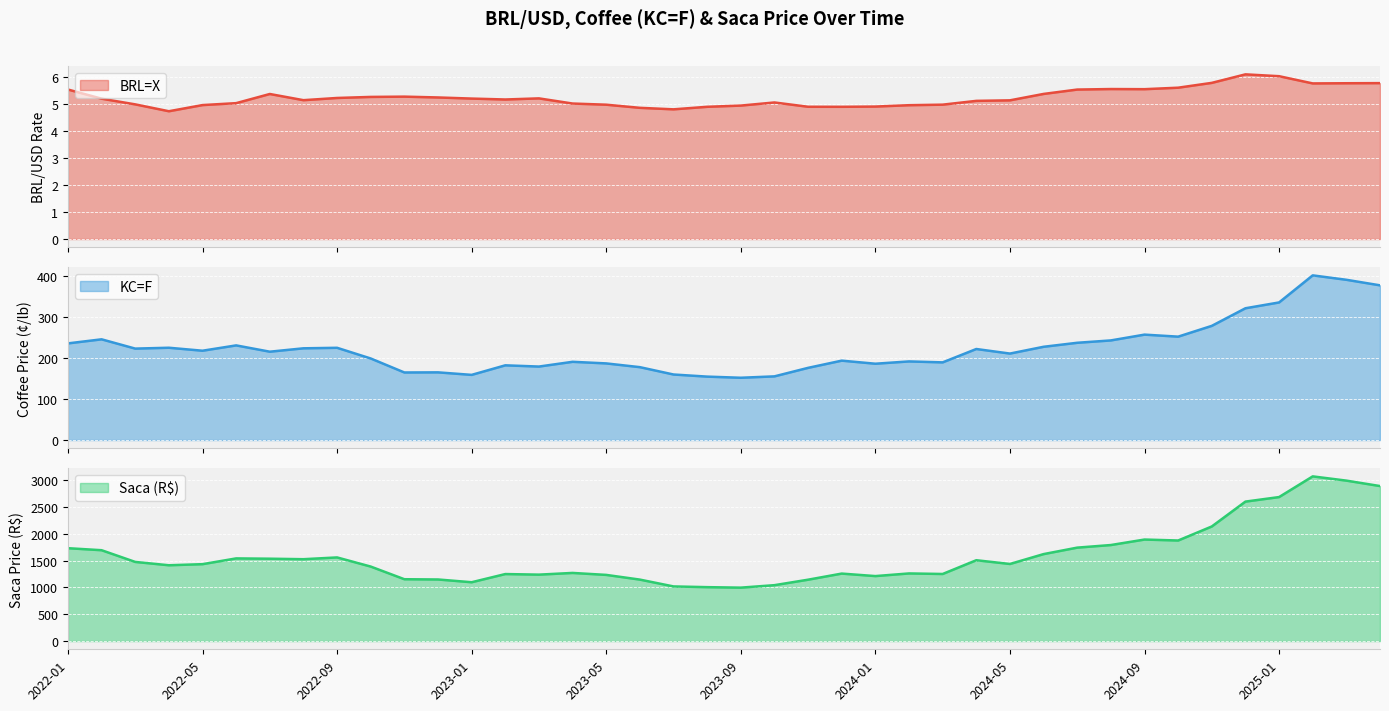

The value of BRL=X line at 26 is 5.0. True or false?

True